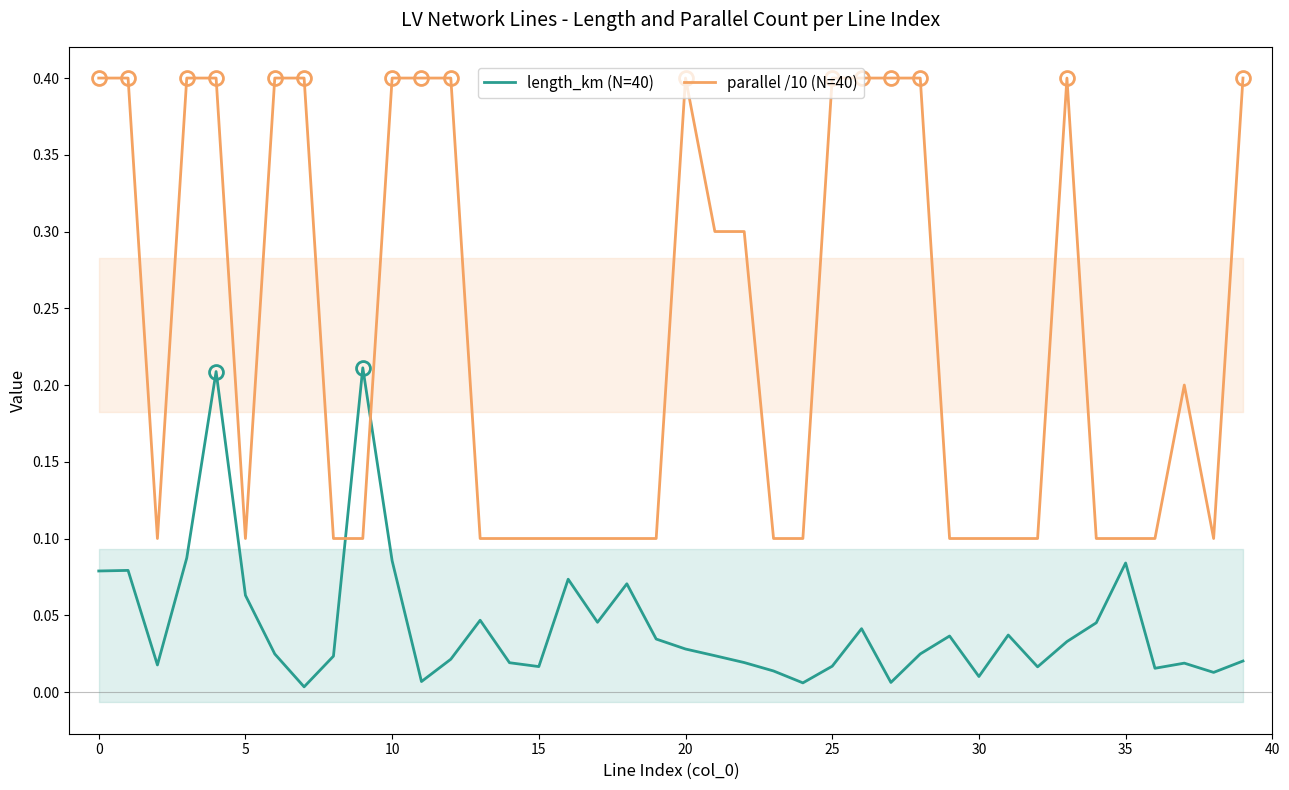

Which series has the widest spread of values?

parallel /10 (N=40)